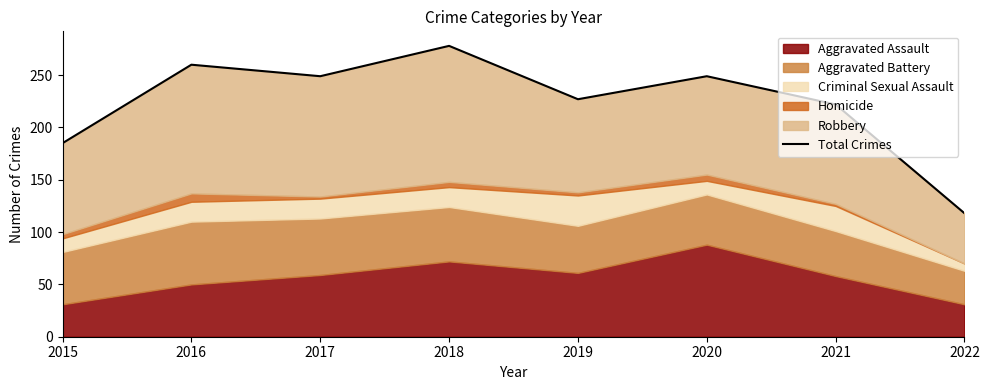

The chart shows a value of 434 at 2018. True or false?

False